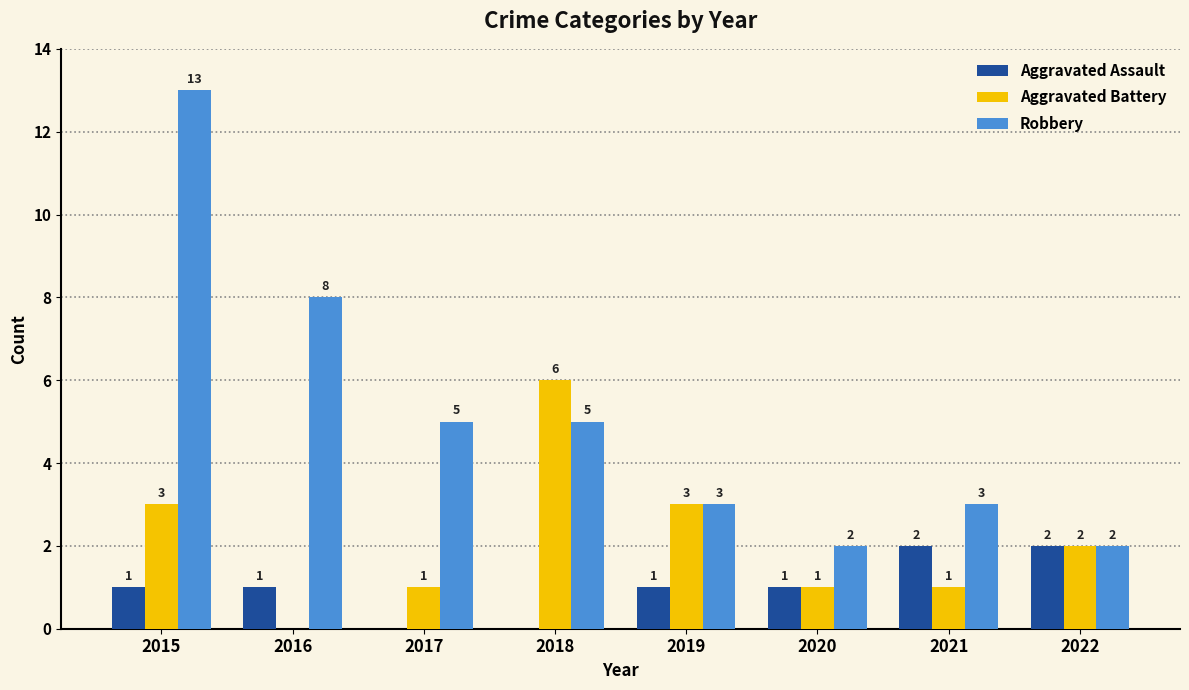

Between 2016 and 2017, which series saw the biggest shift?

Robbery